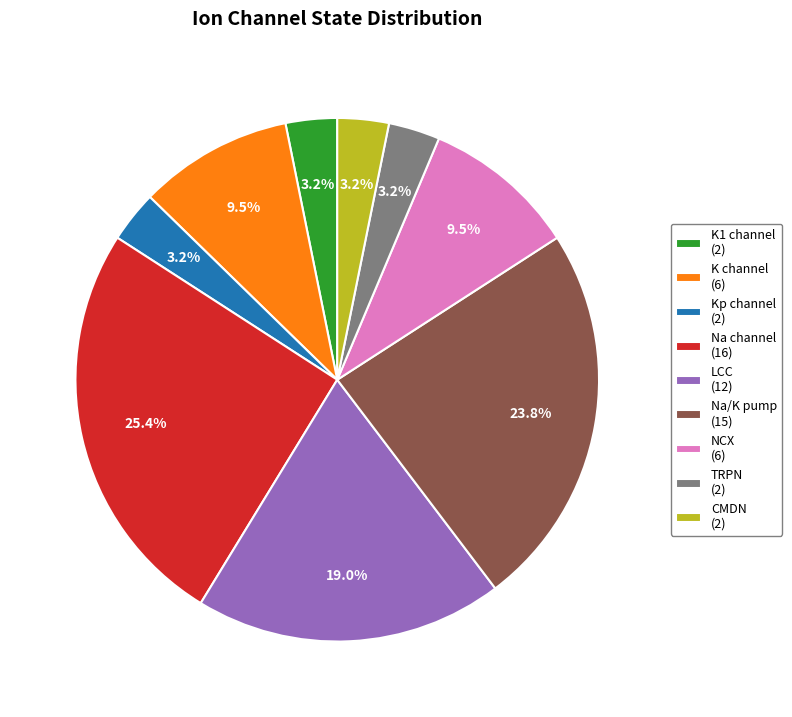

Is the sum of Na/K pump and K channel greater than half?

No